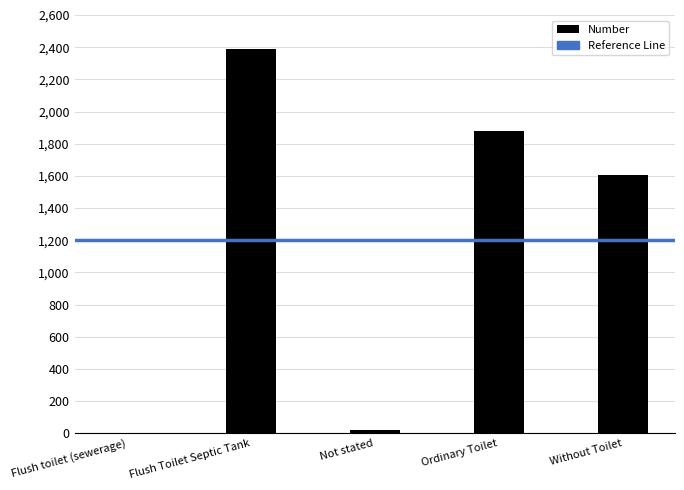

Which label corresponds to the largest value in the chart?

Flush Toilet Septic Tank